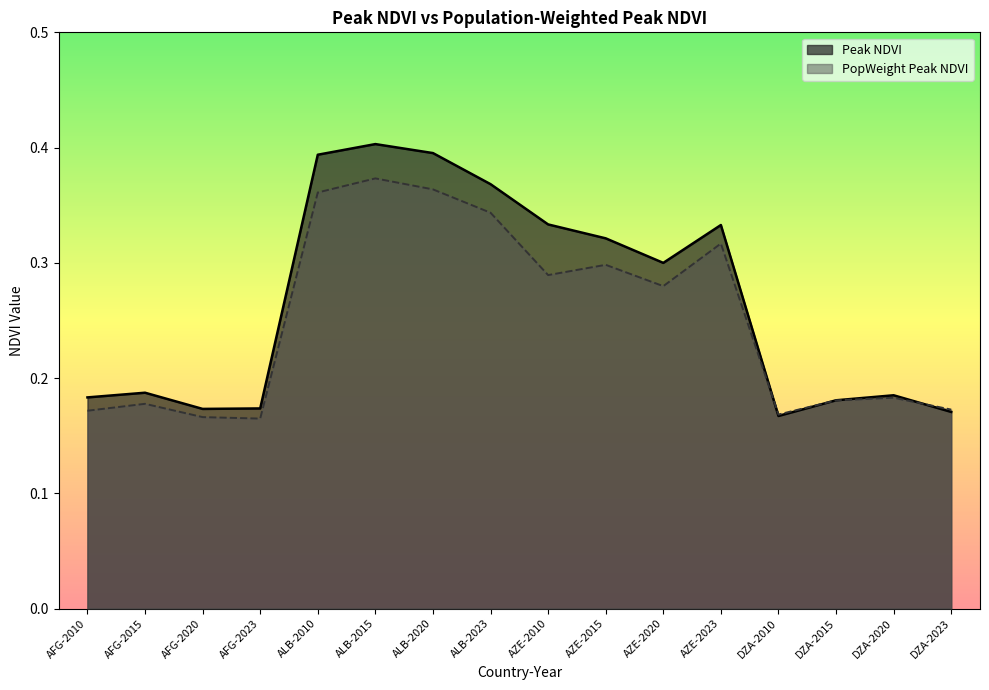

At which category does Peak NDVI reach its first local valley?

AFG-2020